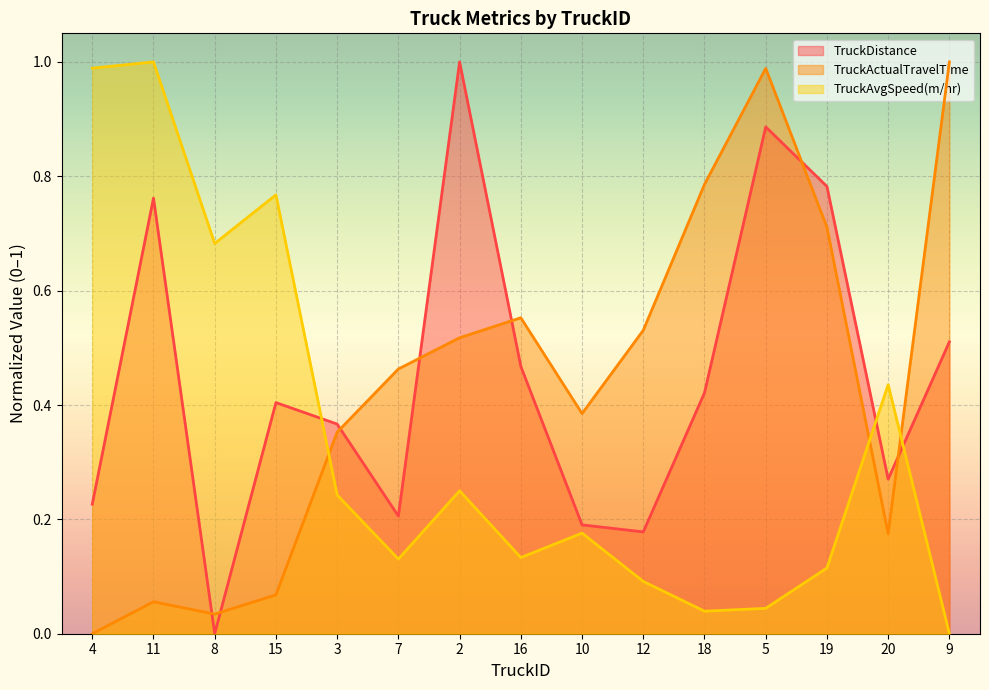

Where do TruckAvgSpeed(m/hr) and TruckActualTravelTime first cross each other?

15 and 3